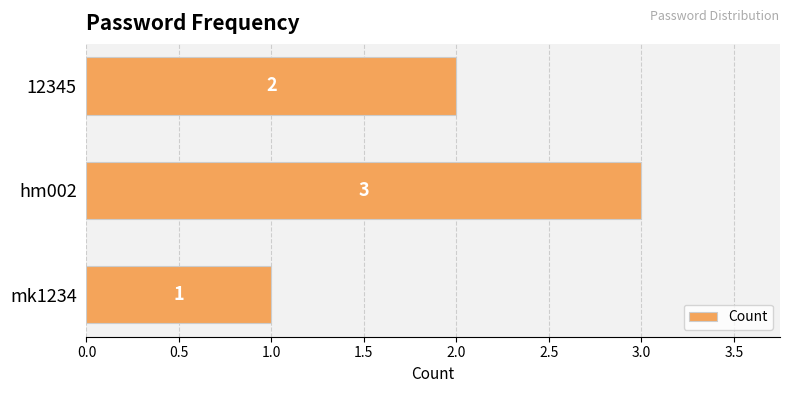

Count the number of data series in this chart.

1